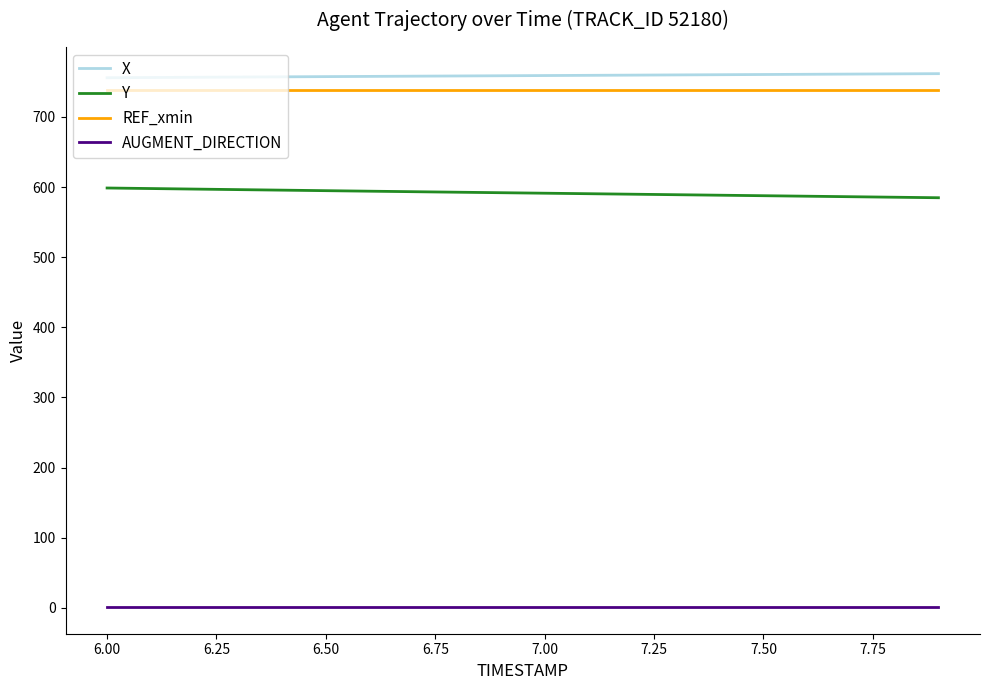

What is the maximum value shown in the chart?

761.7